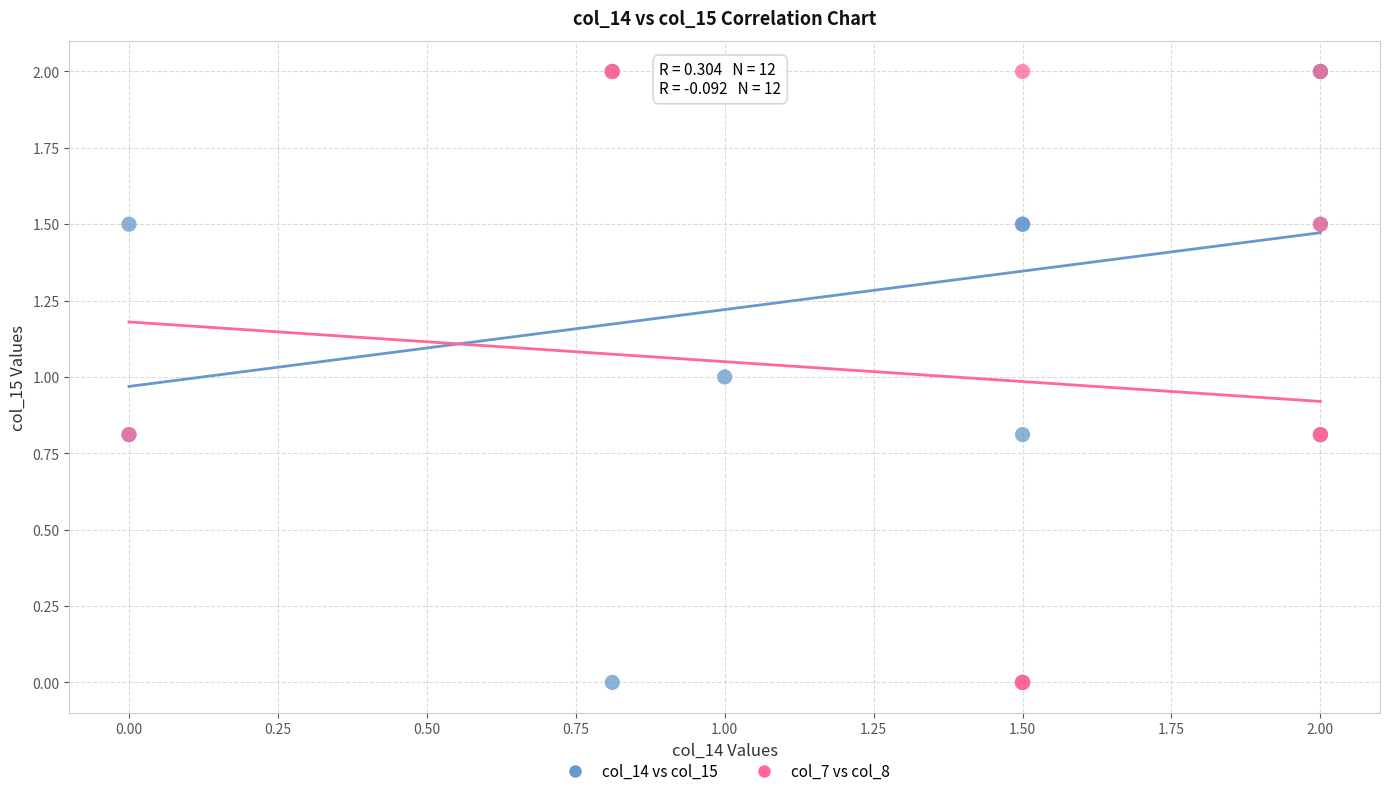

What are all the series names shown in the legend?

col_14 vs col_15, col_7 vs col_8